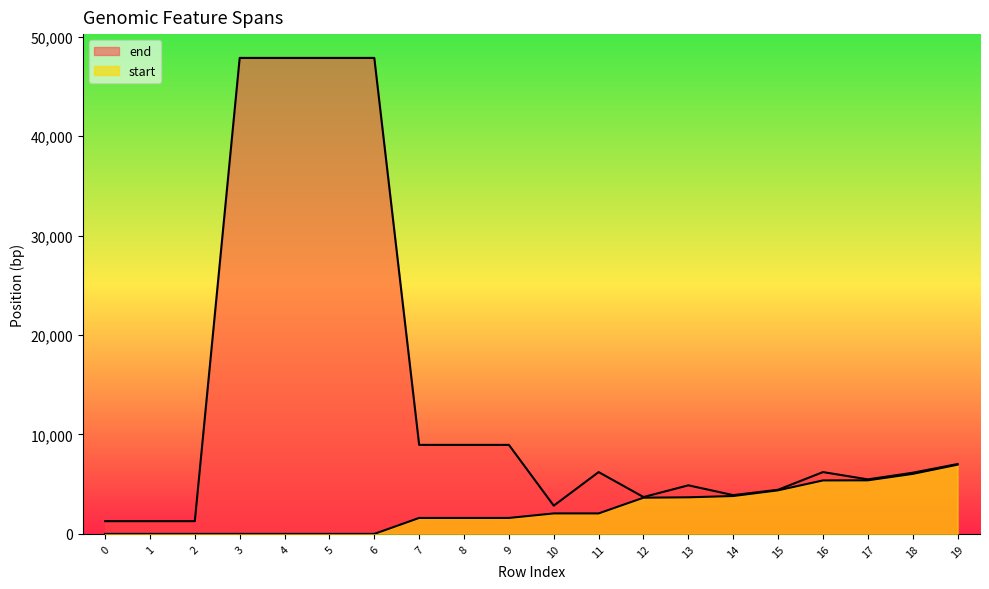

Which series changed the most between 9 and 19?

start